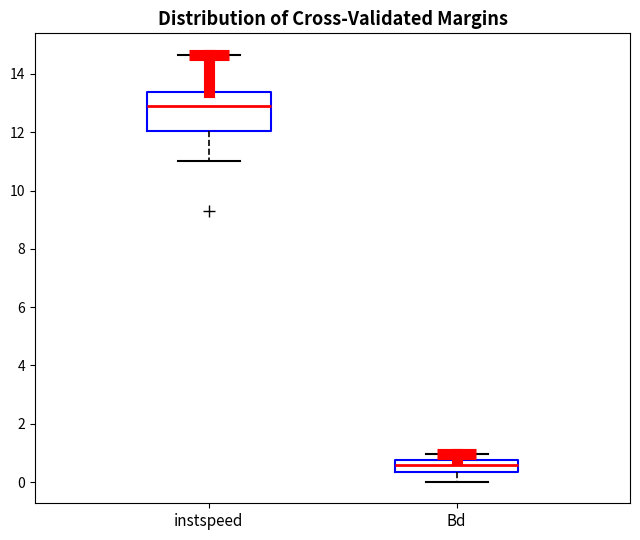

Reading left to right, read every box against the y-axis: the position of its median line, the range the box covers, and the ends of its whiskers. The values are not printed on the chart, so give them approximately, as read against the axis.

instspeed: median 13.0, box 12.0 to 13.4, whiskers 11.0 to 14.6
Bd: median 0.6, box 0.4 to 0.8, whiskers 0.0 to 1.0